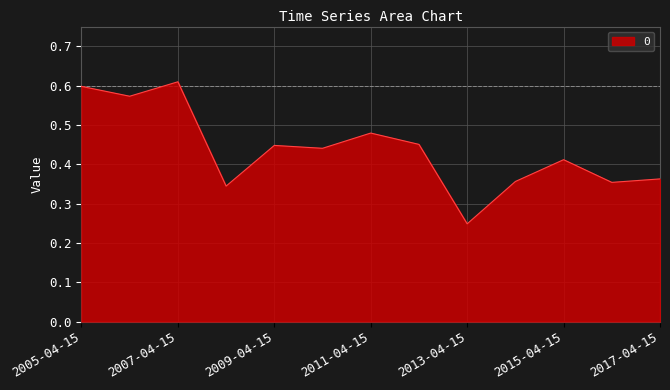

Reading left to right, transcribe all the data shown in this chart.

0.6	0.6	0.6	0.3	0.4	0.4	0.5	0.5	0.2	0.4	0.4	0.4	0.4